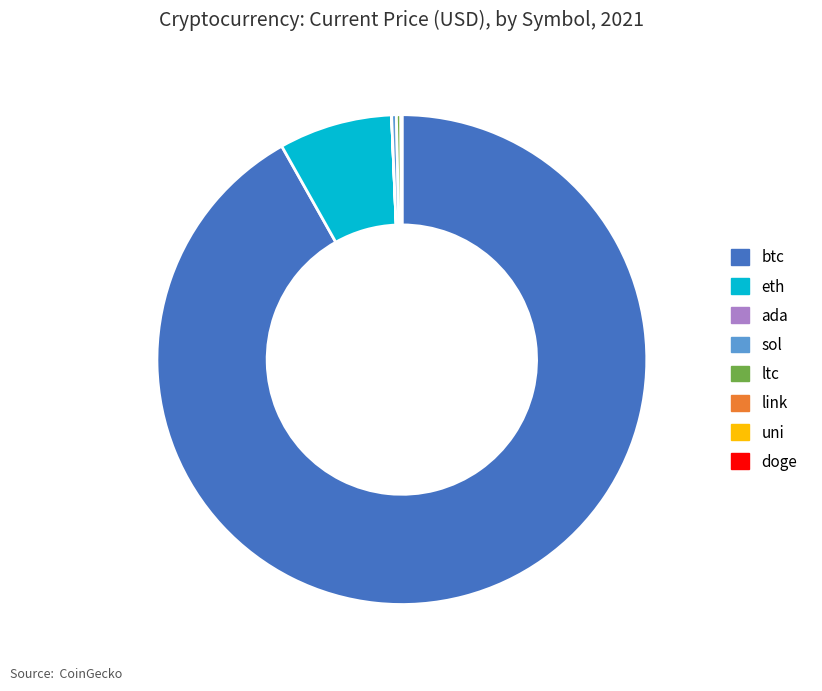

Which slice represents more than half of the pie?

btc